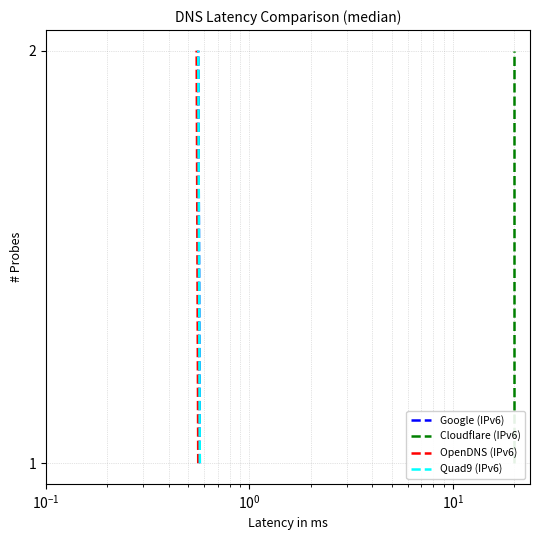

Count the number of data series in this chart.

4